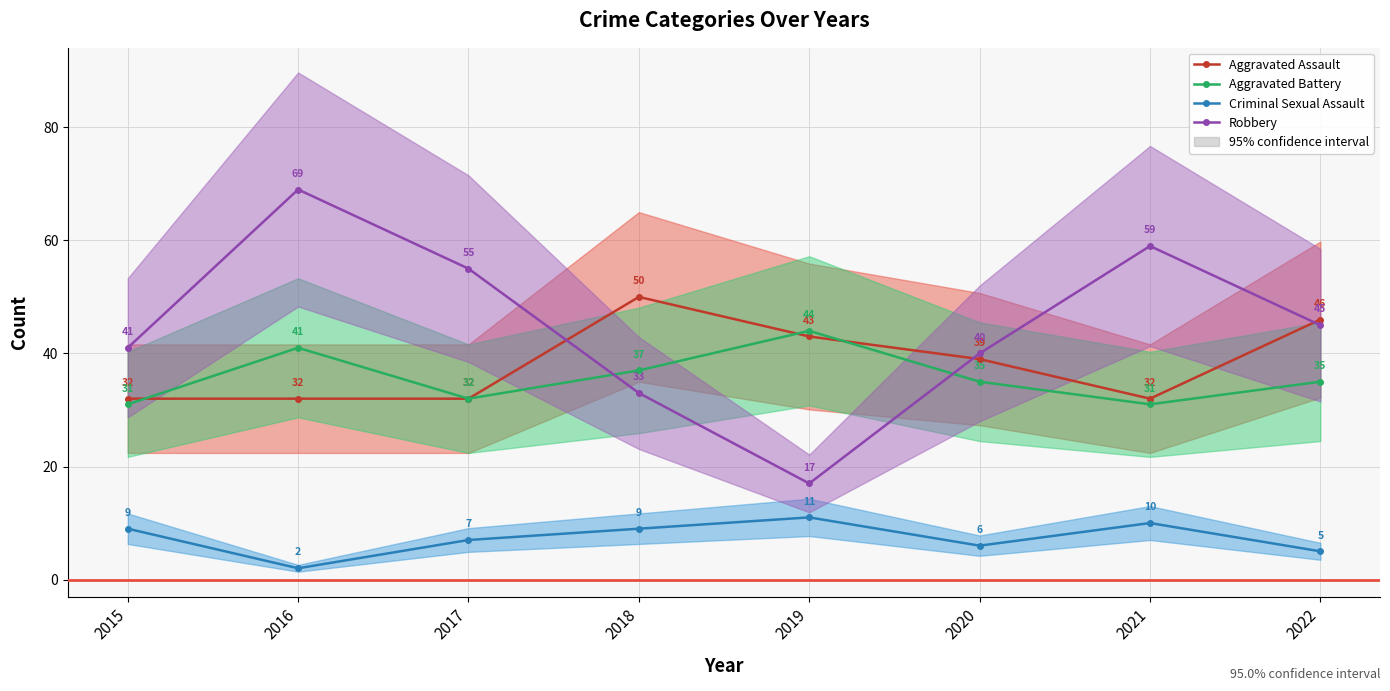

What is the difference between the Aggravated Assault values at 2016 and 2018?

18